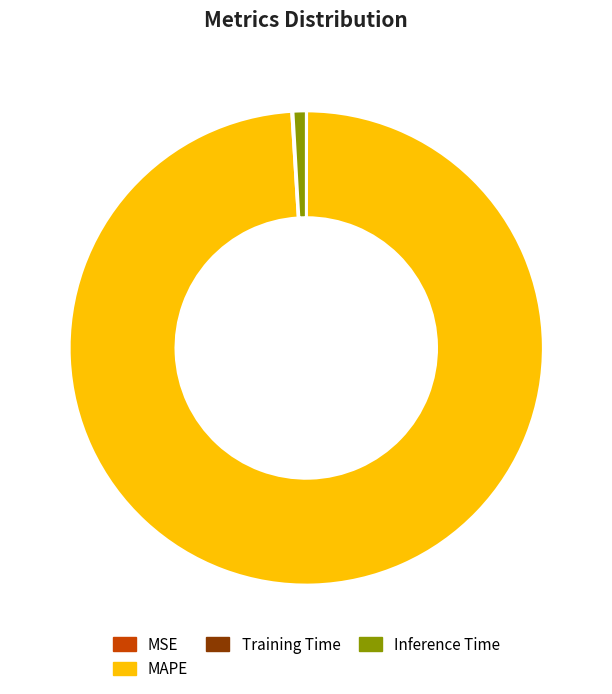

Is there any slice that represents more than half of the pie?

Yes